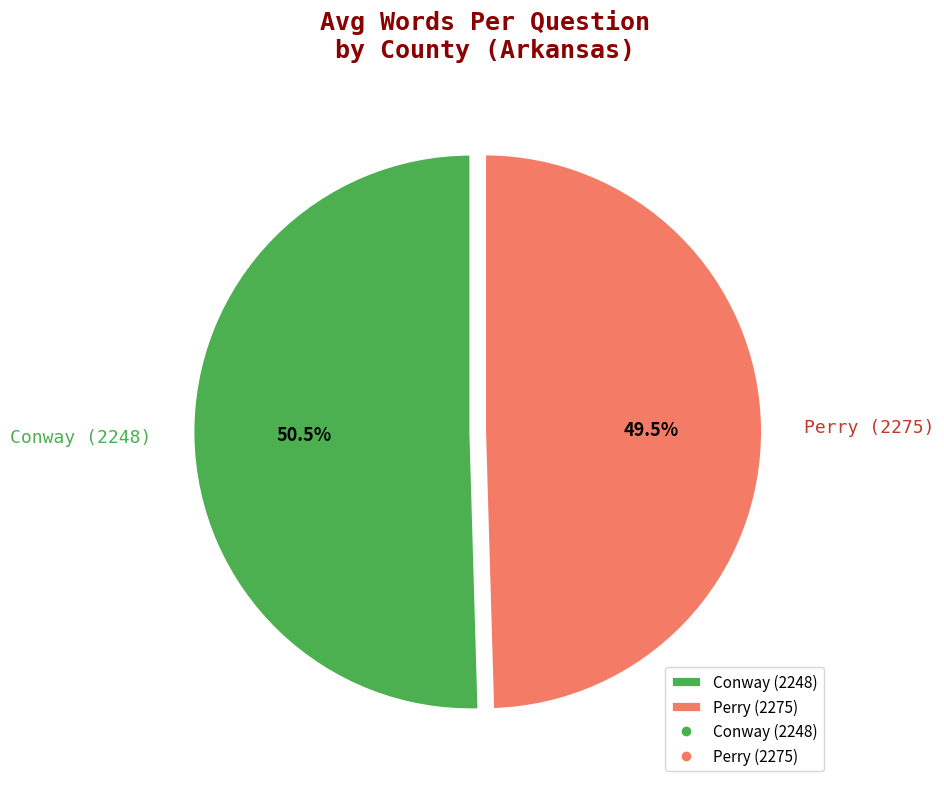

Combined, what portion of the pie is Perry (2275) and Conway (2248)?

100.0%